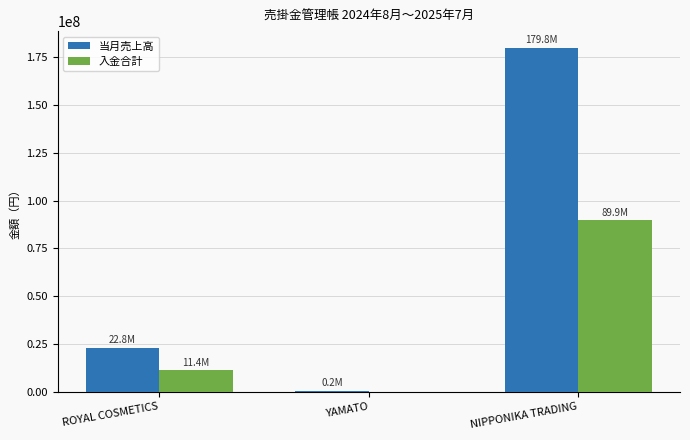

At which label does 当月売上高 reach its peak?

NIPPONIKA TRADING